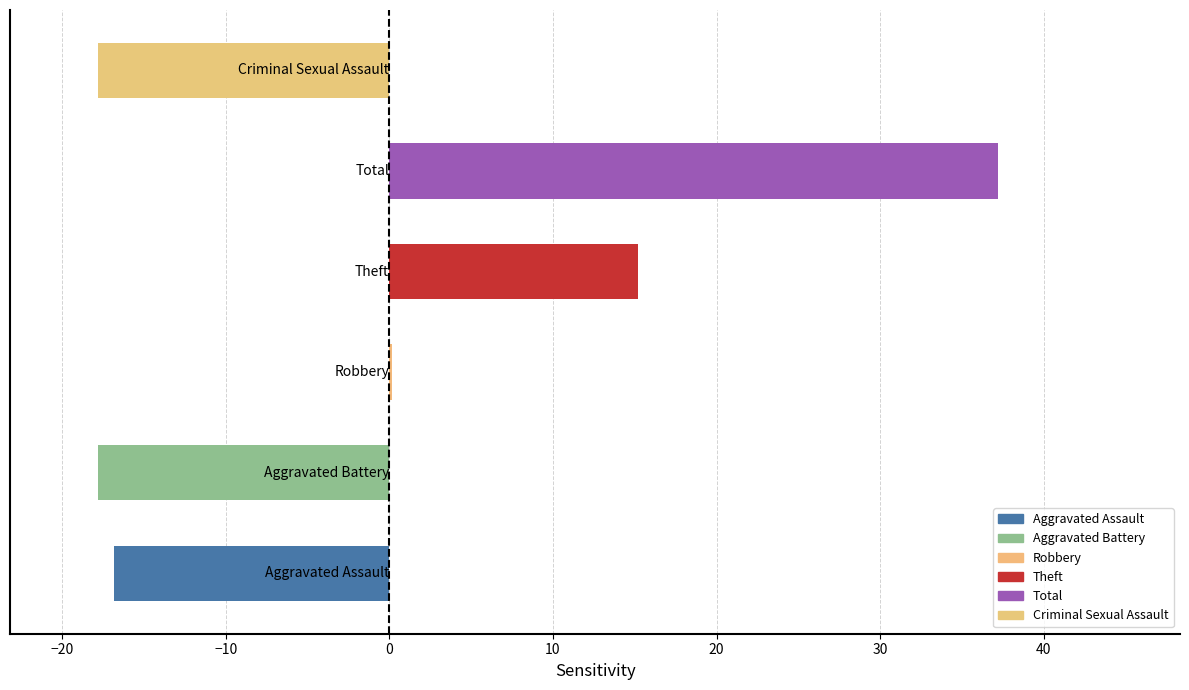

What is the greatest value displayed?

37.2